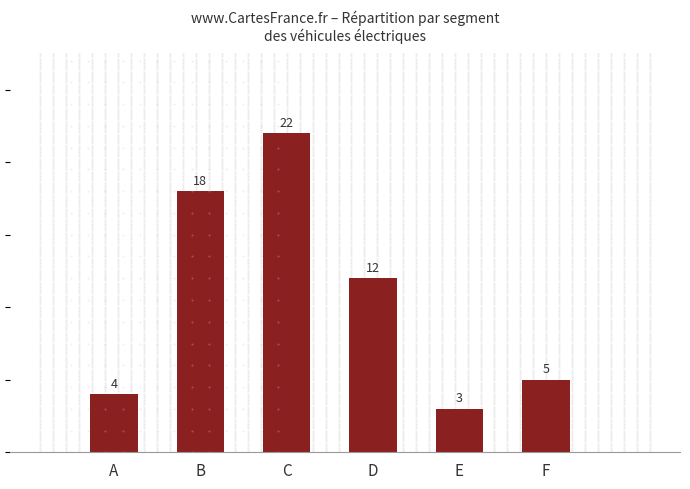

What is the minimum value shown in the chart?

3